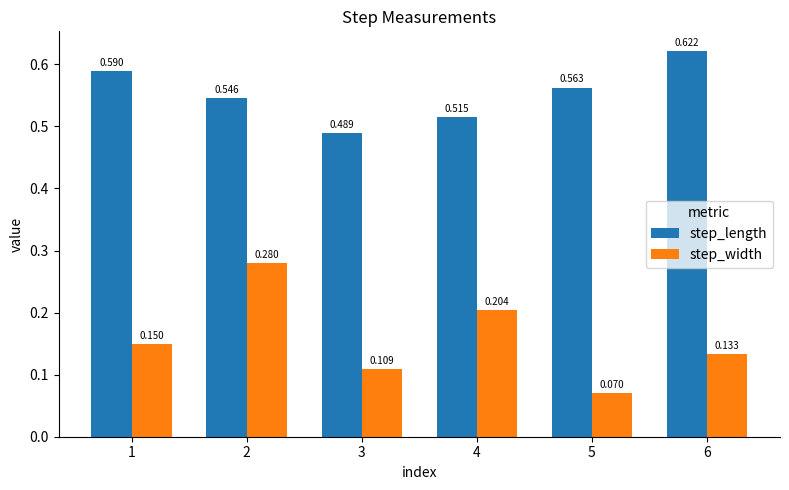

List the labels in order of step_width value, smallest first.

5, 3, 6, 1, 4, 2